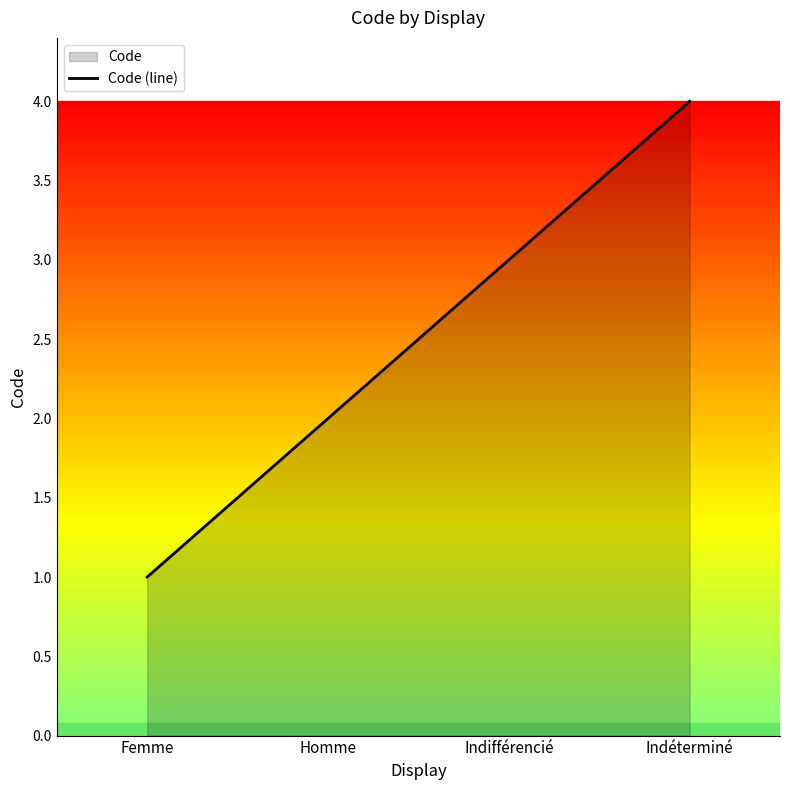

Rank the categories by value from lowest to highest.

Femme, Homme, Indifférencié, Indéterminé